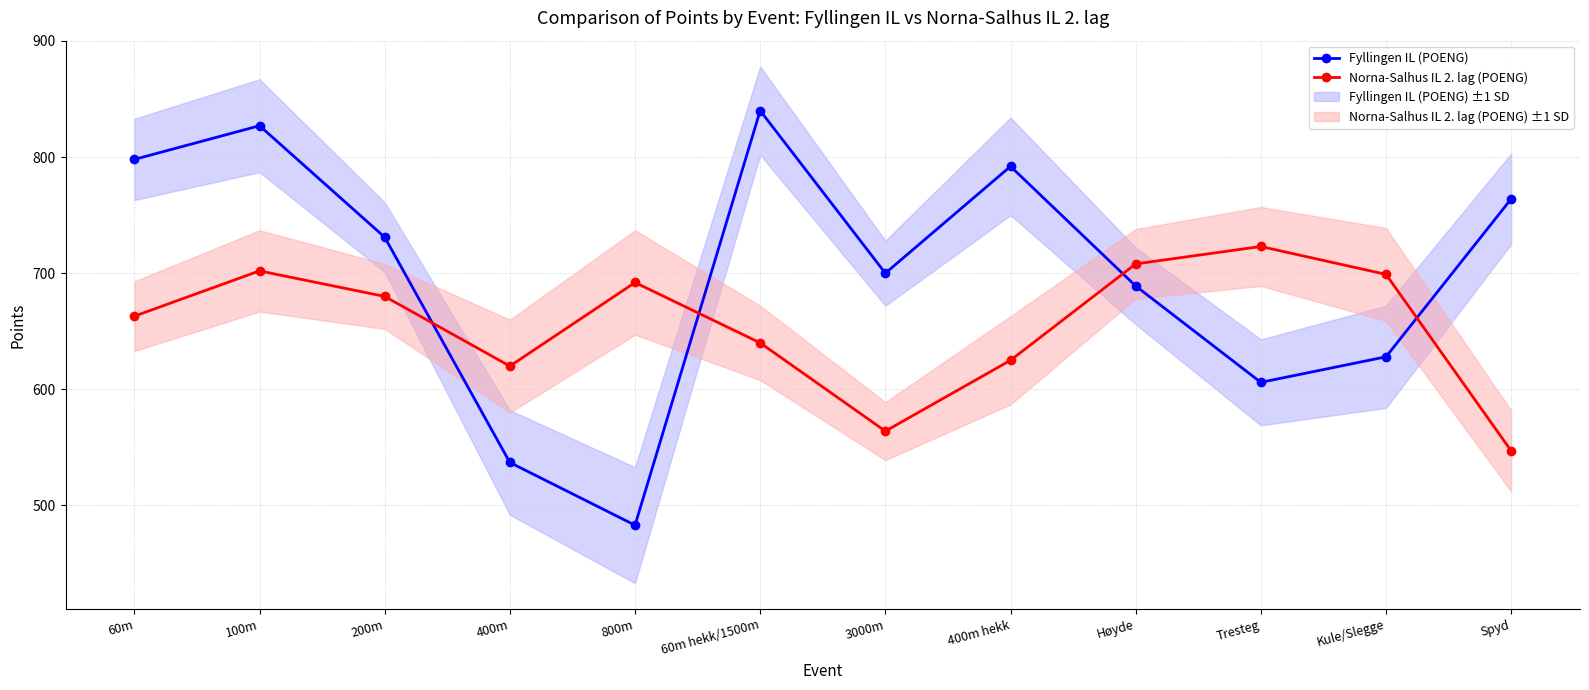

At which category is the sum across all series the highest?

100m